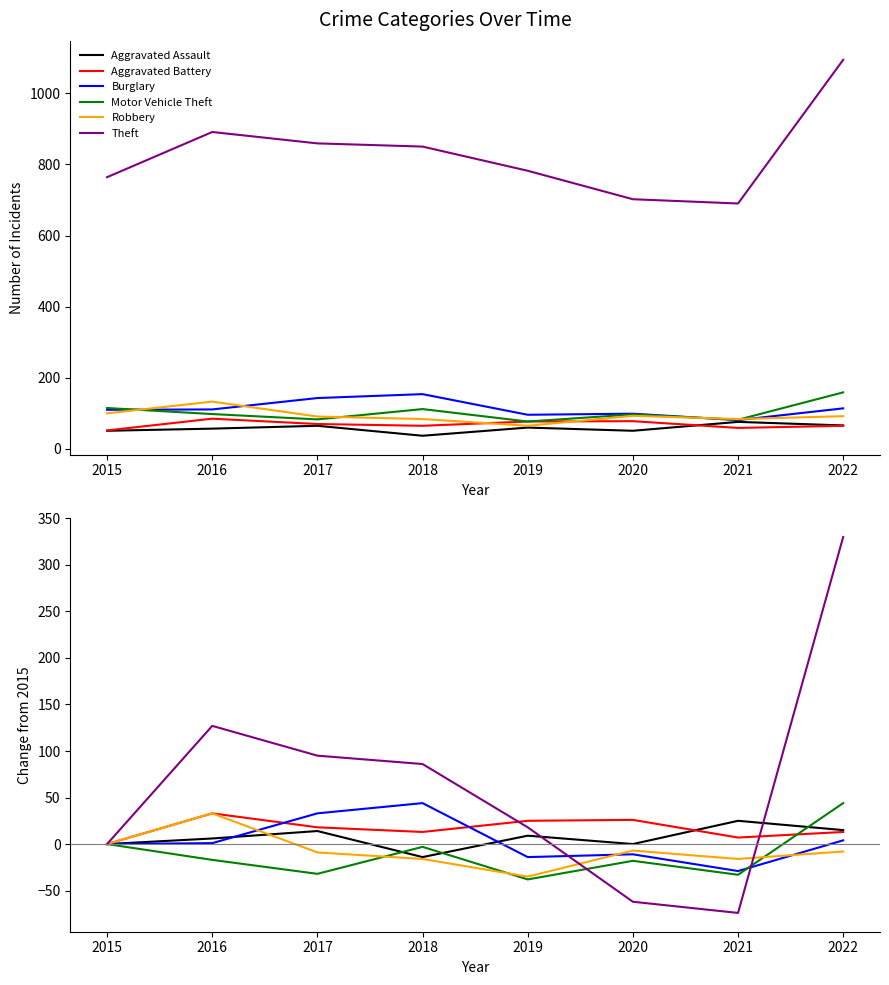

Rank the categories by Robbery value from lowest to highest.

2019, 2018, 2021, 2017, 2022, 2020, 2015, 2016